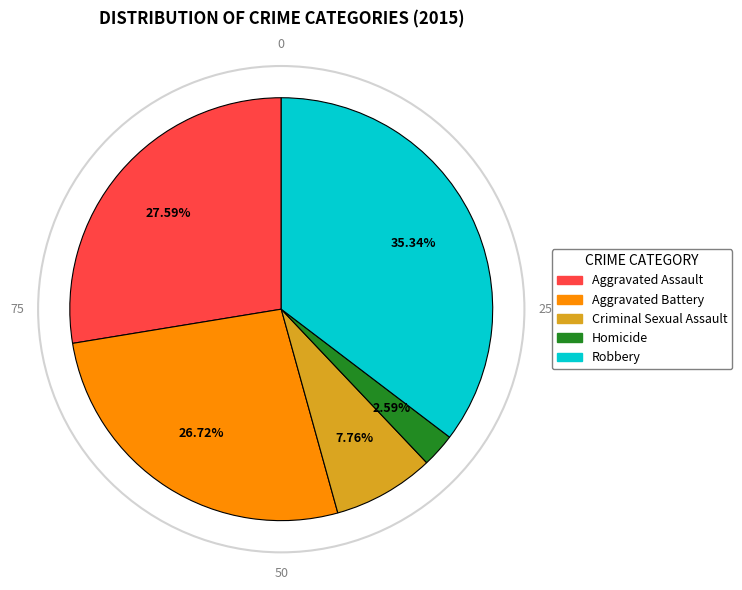

What is the smallest slice in the pie chart?

Homicide